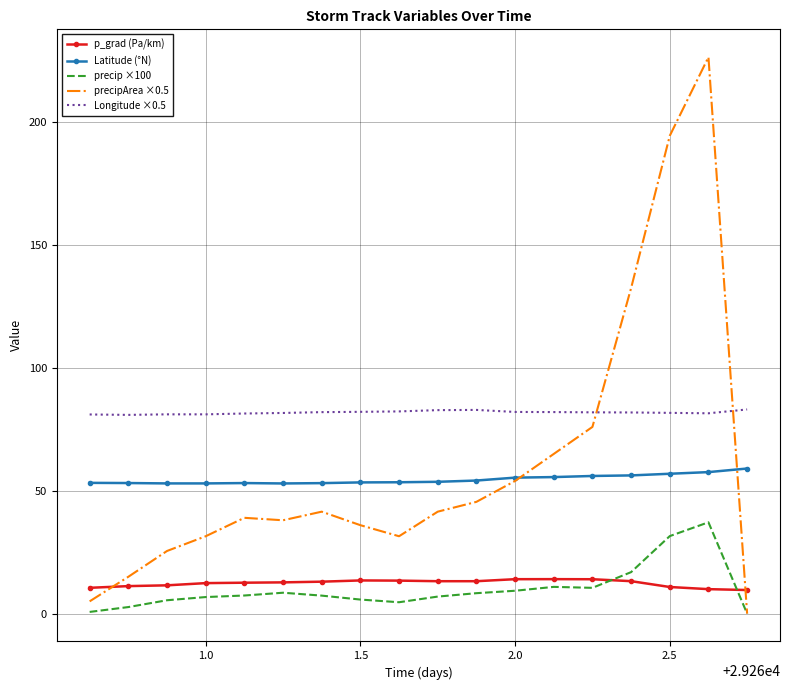

What is the highest value of the precipArea ×0.5 series?

226.5